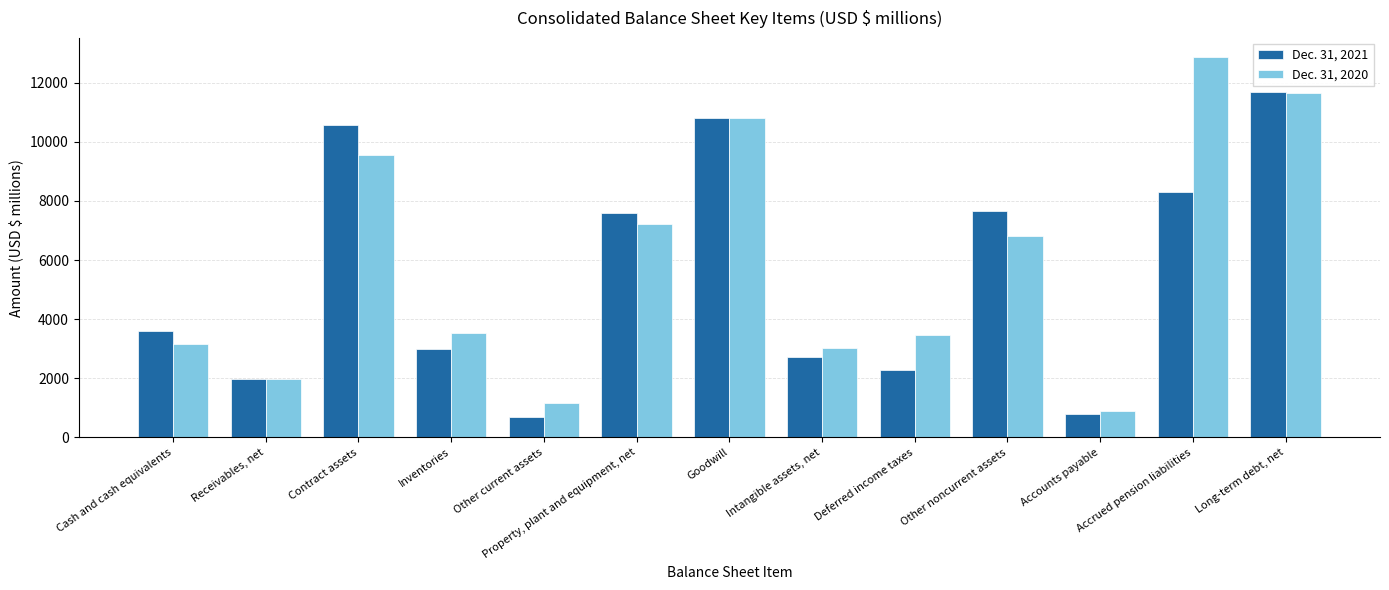

Which series has the largest total across all categories?

Dec. 31, 2020